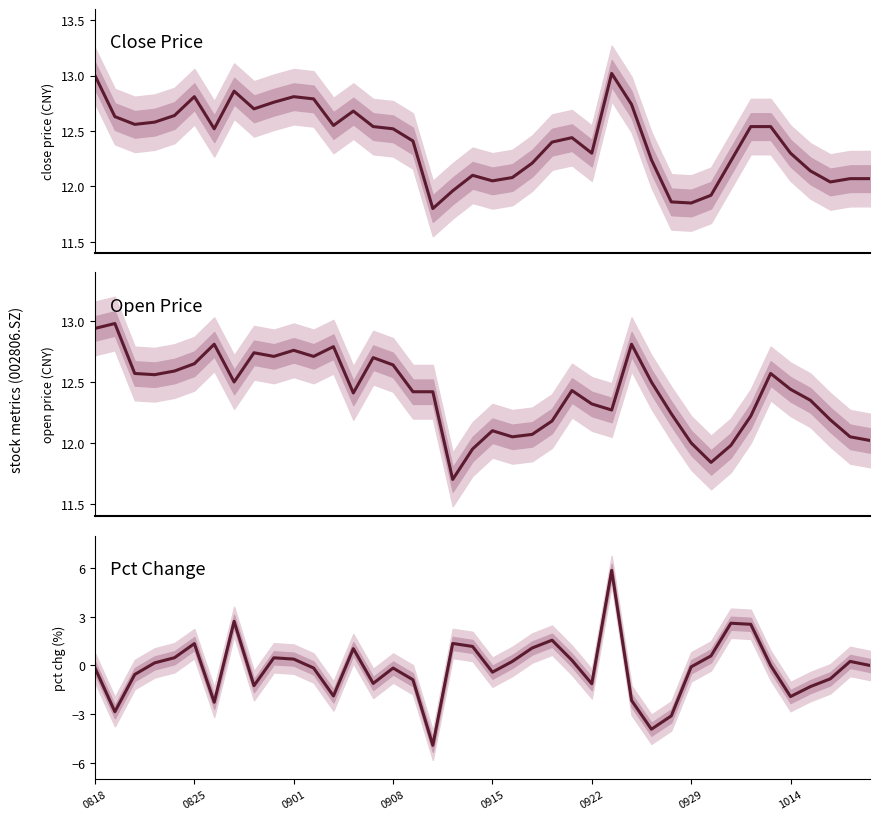

Count the number of data series in this chart.

3